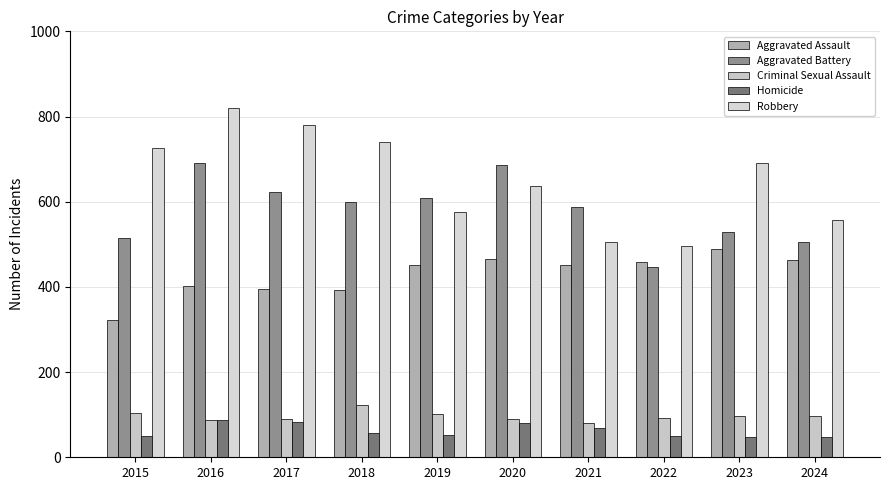

True or false: Aggravated Assault has a value of 104 at 2019.

False